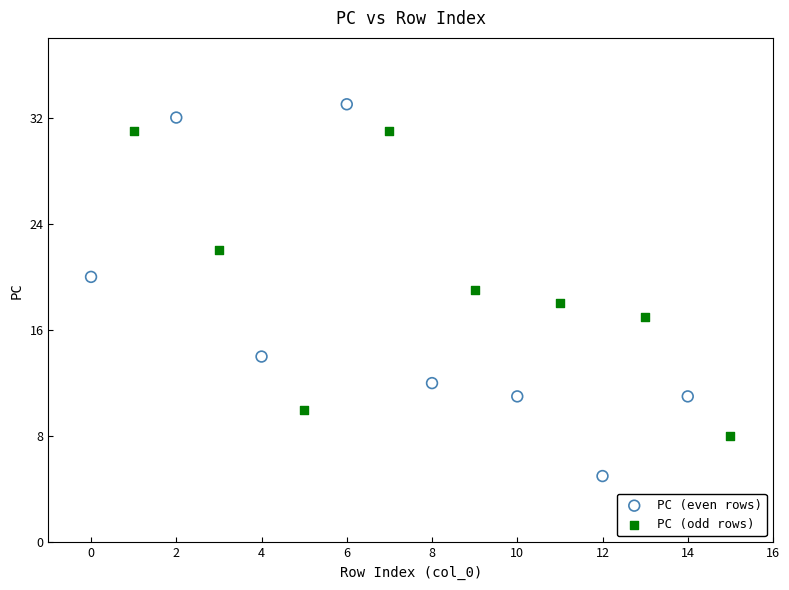

Which series reaches the maximum Y coordinate?

PC (even rows)